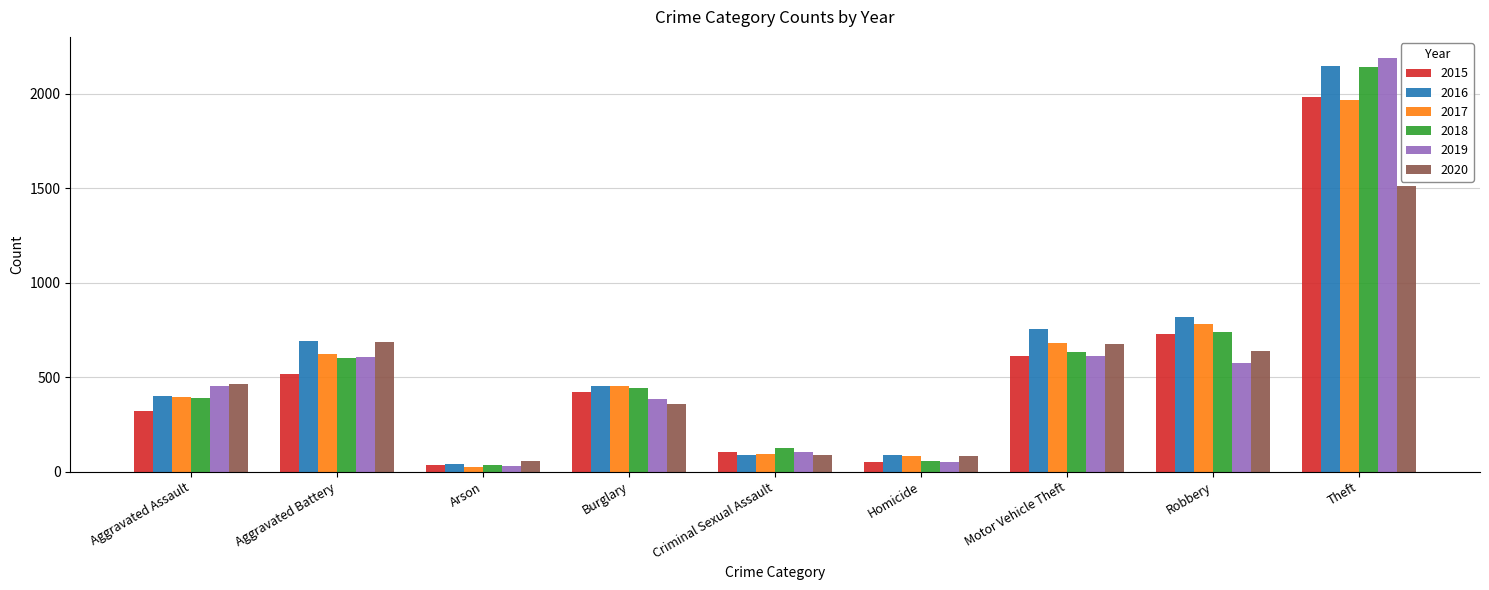

Is the value of 2017 at Robbery greater than the value of 2020 at Criminal Sexual Assault?

Yes